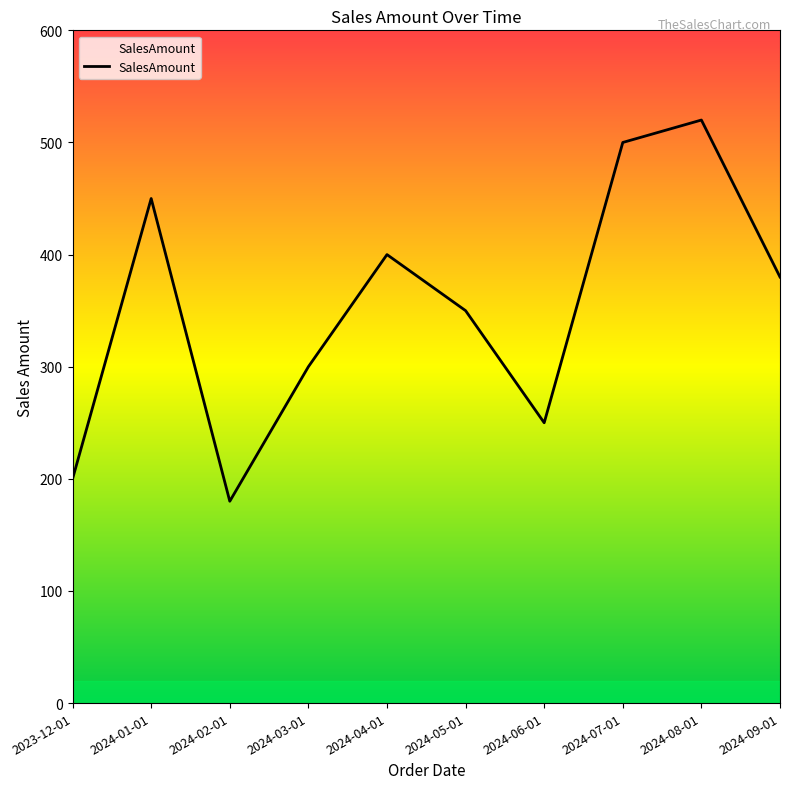

What is the sum of the values at 2024-04-01 and 2024-03-01?

700